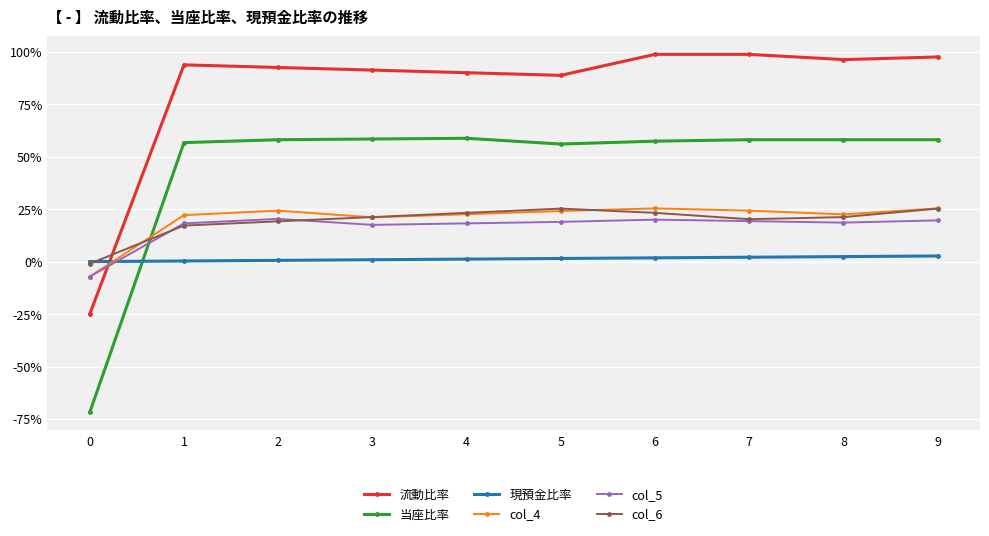

Is this an area chart (filled region under the line)?

No